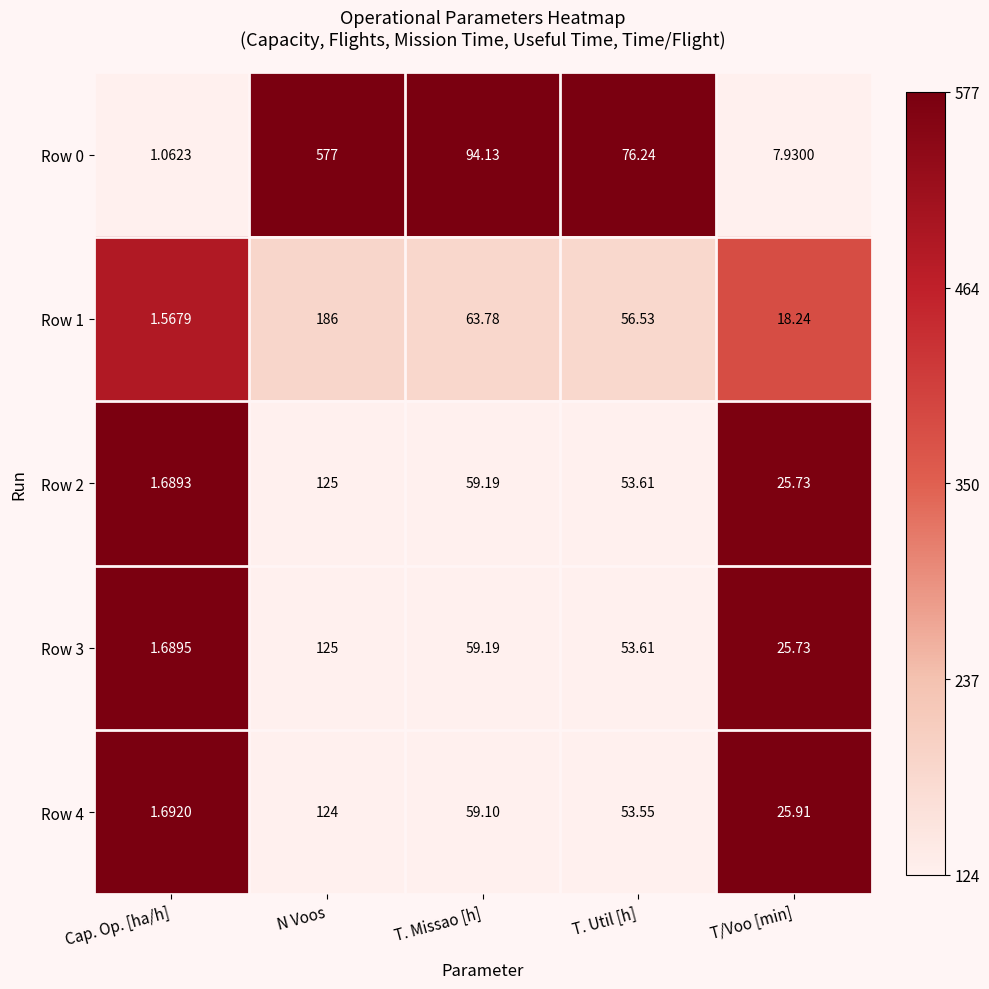

Which series has the largest total across all categories?

Row 0